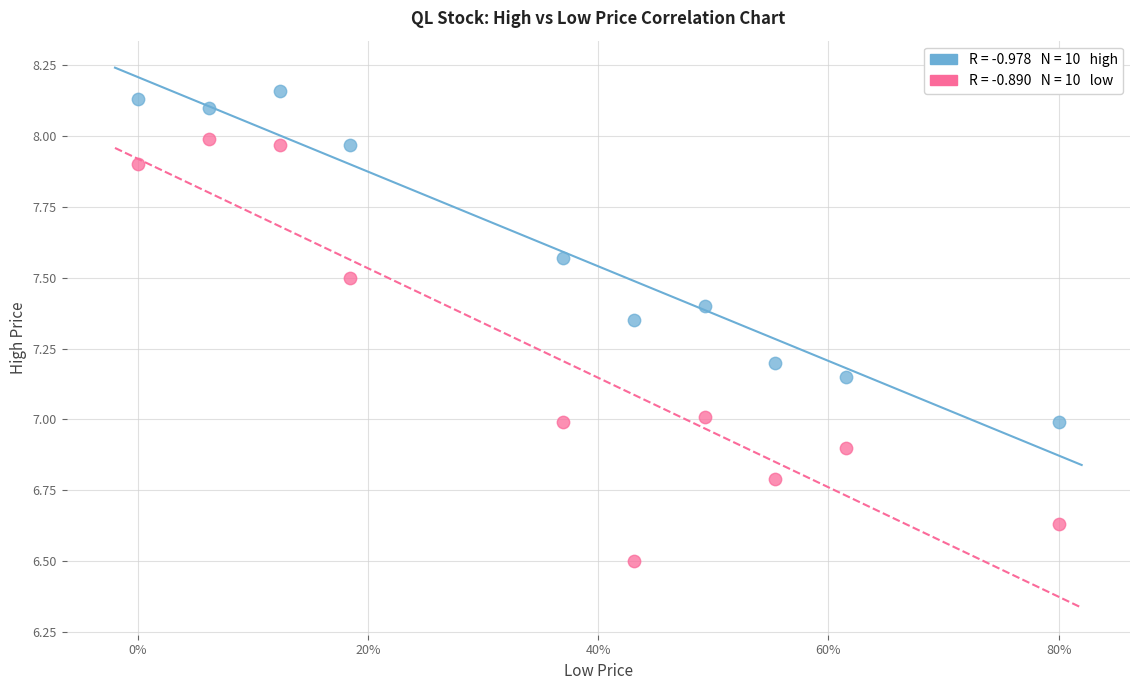

Across all data points, what is the range of X values (max minus min)?

0.8